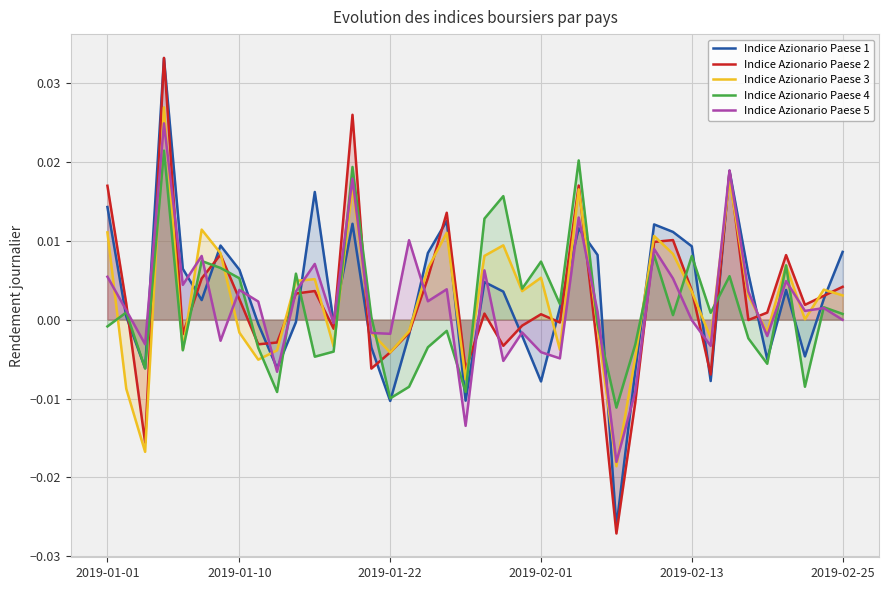

Where does the Indice Azionario Paese 1 series first go above 0?

2019-01-01